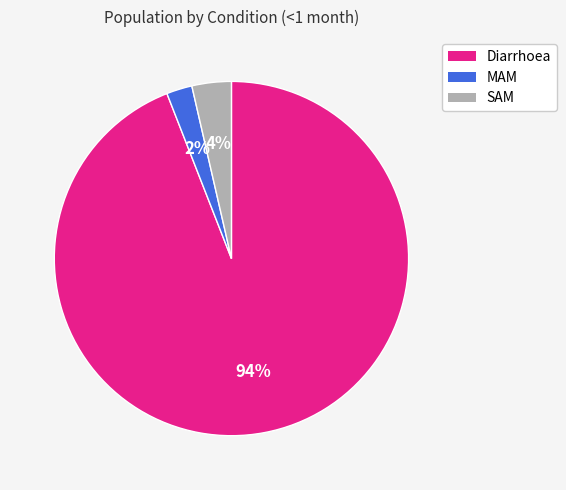

How many segments does this pie chart have?

3